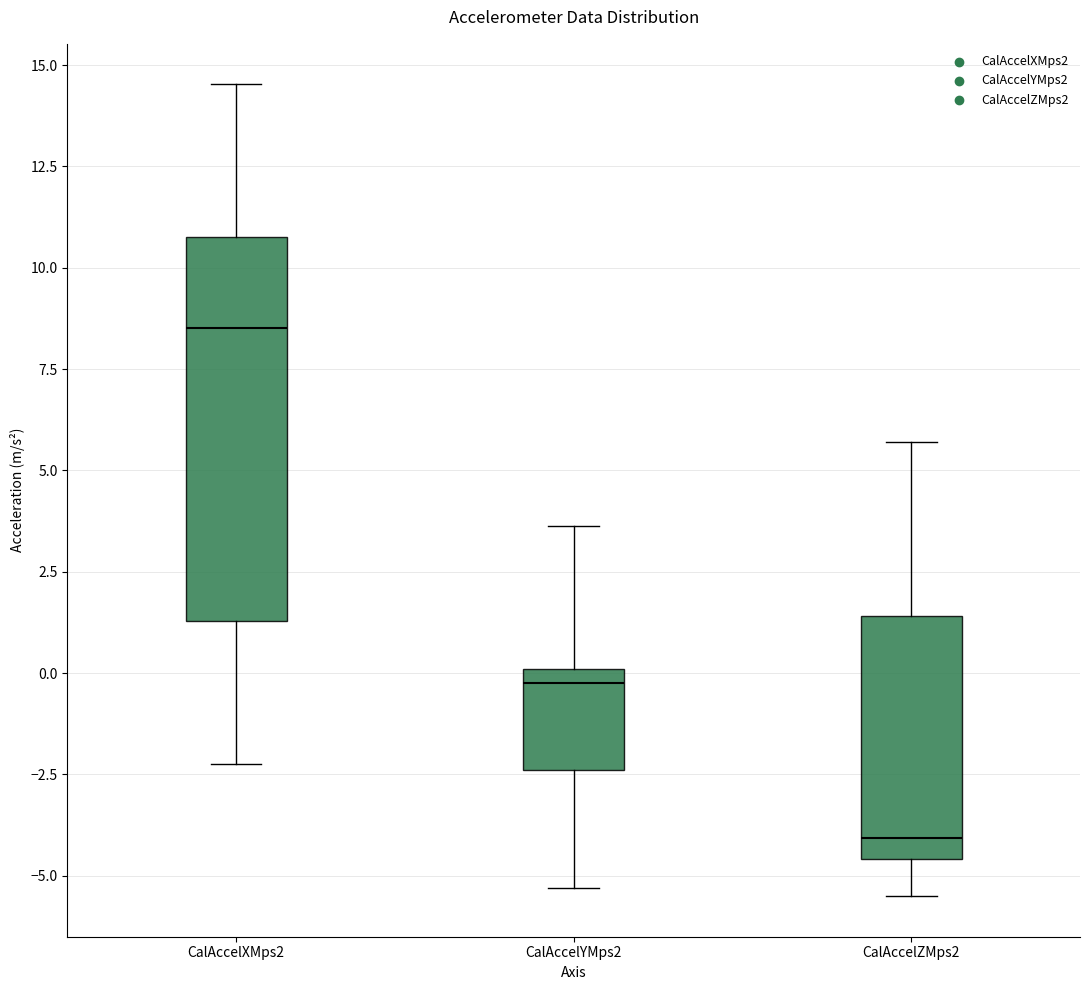

Comparing the boxes themselves (not the whiskers), which one is the tallest?

CalAccelXMps2